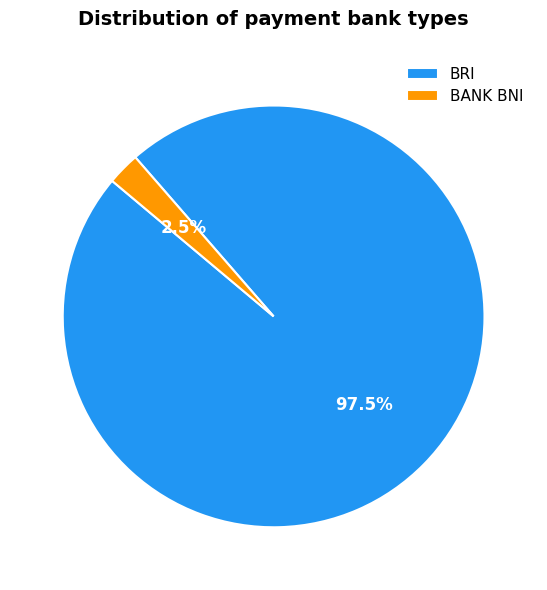

Rank the categories by value from highest to lowest.

BRI, BANK BNI